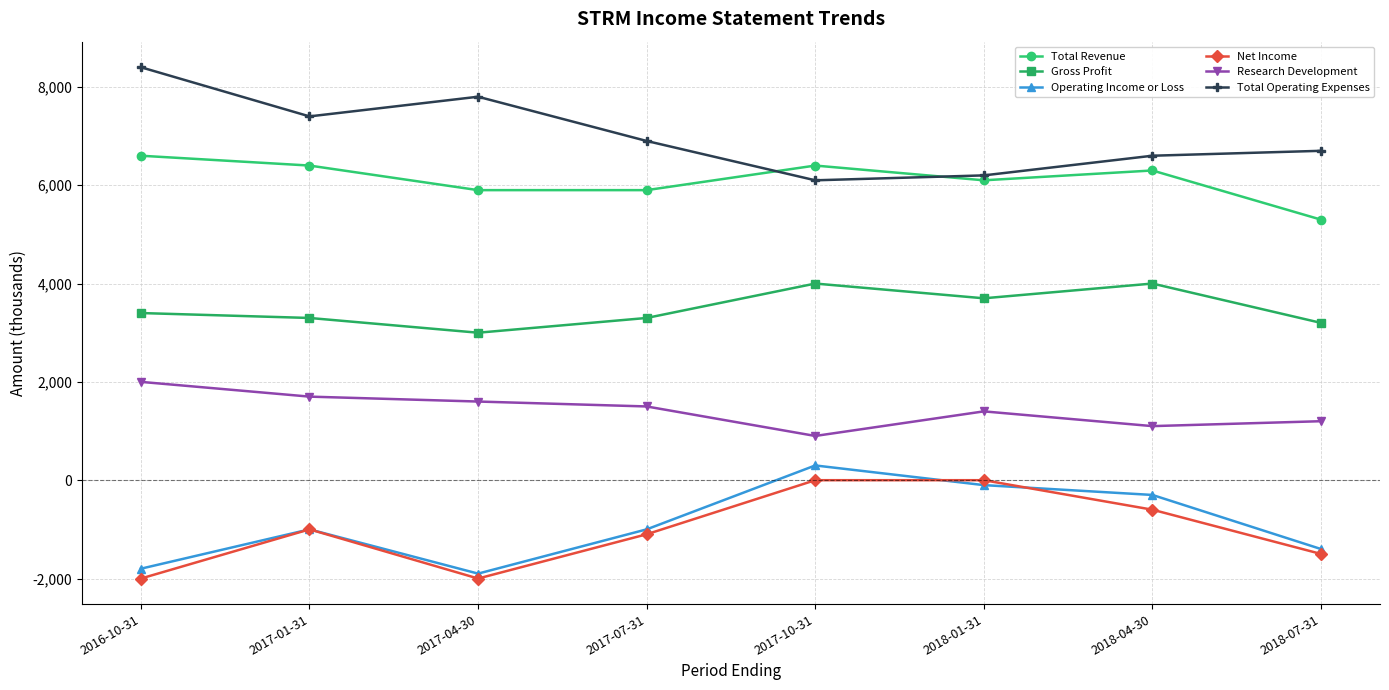

Which label corresponds to the largest value in the chart?

2016-10-31